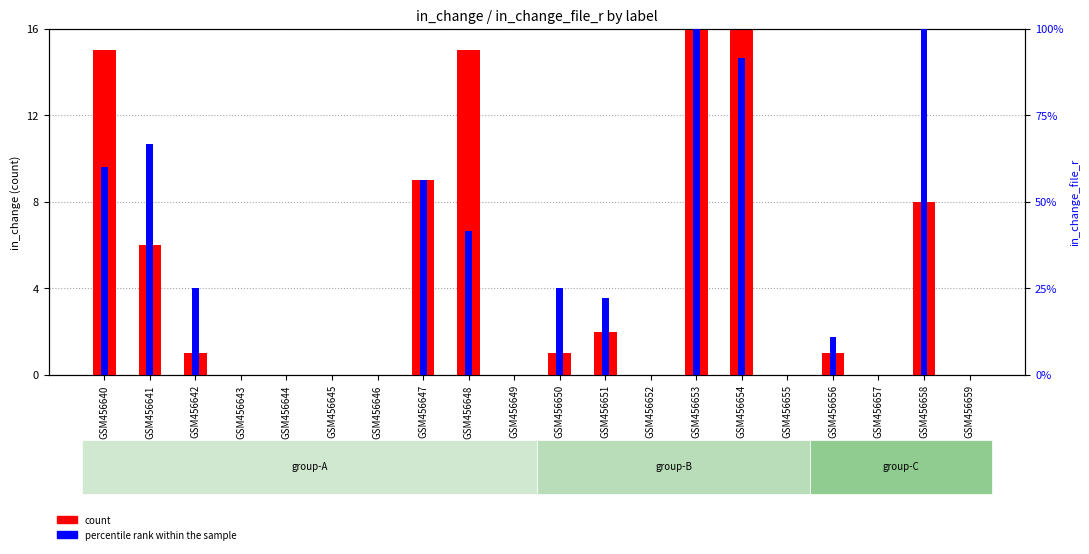

What is the sum of the count values at GSM456657 and GSM456648?

15.0